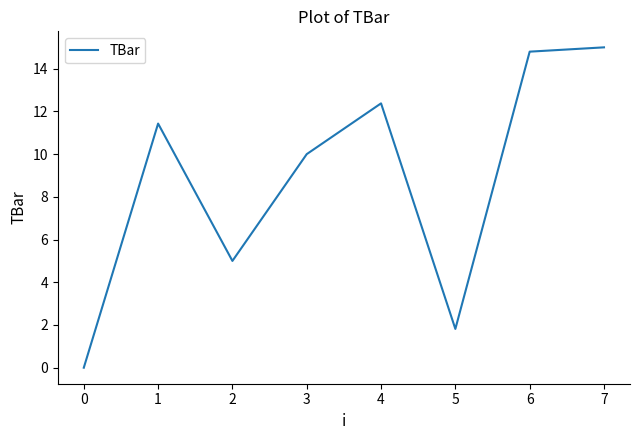

Does the chart have visible grid lines?

No